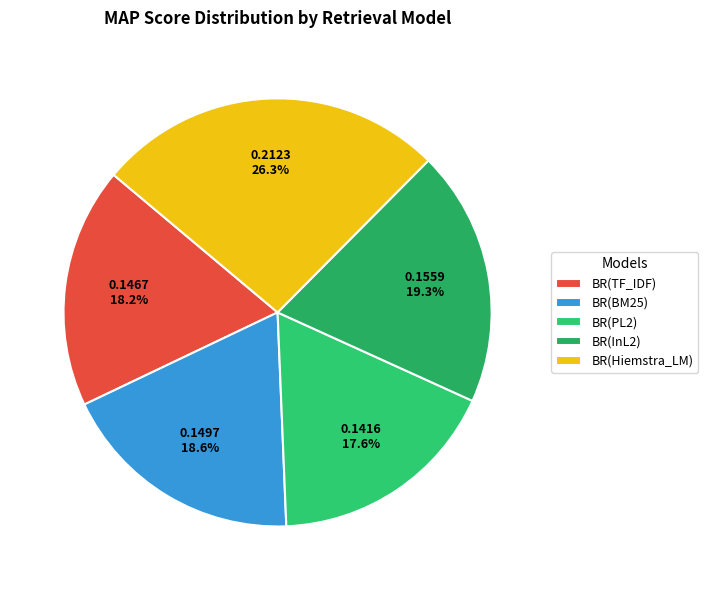

Count the number of slices in the pie.

5